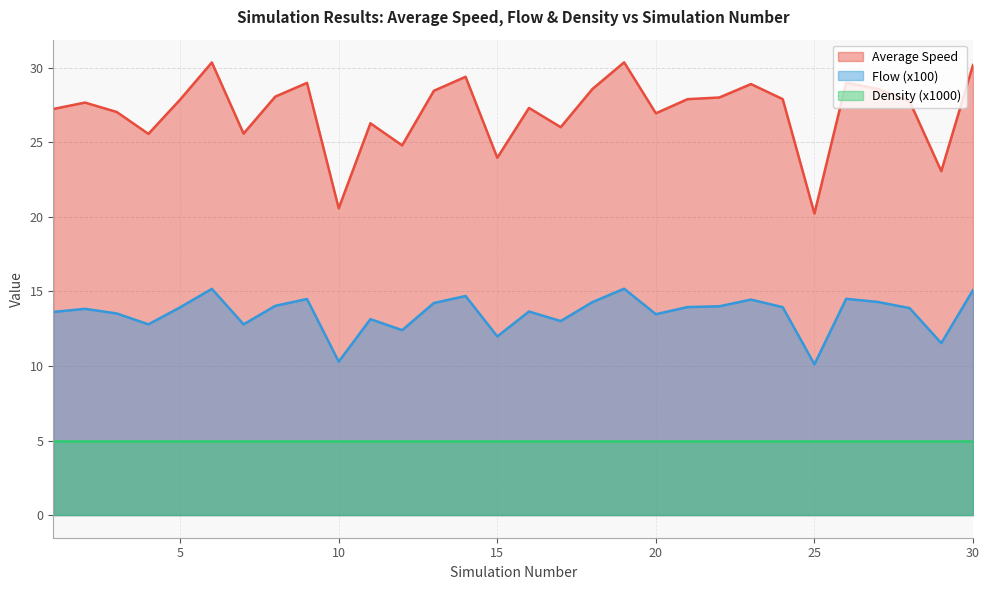

True or false: Average Speed and Flow intersect in this chart.

False